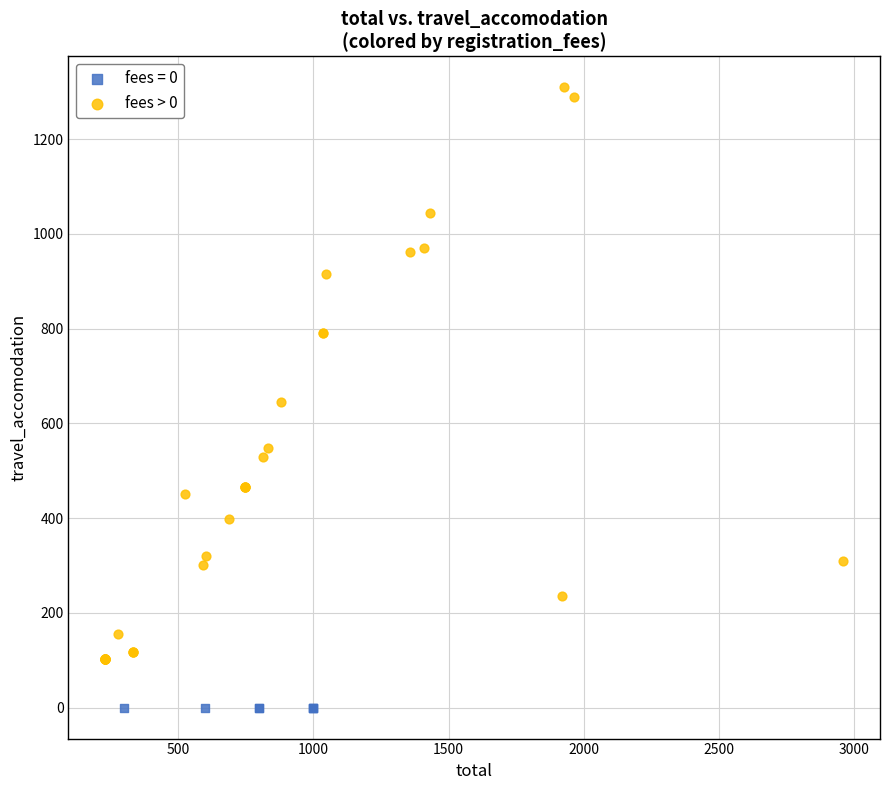

Which series reaches the minimum Y coordinate?

fees = 0